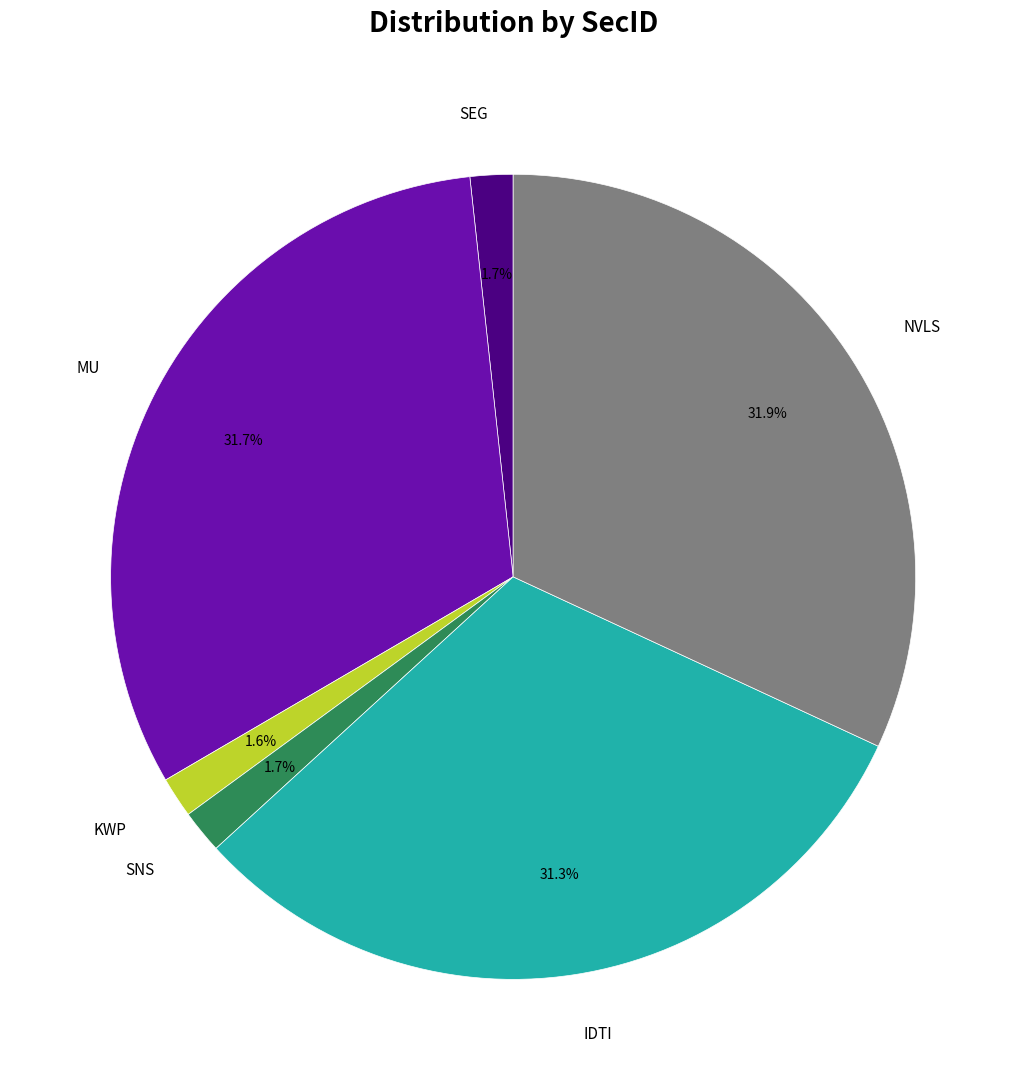

To the nearest percent, what is the combined percentage of SNS and MU?

33%